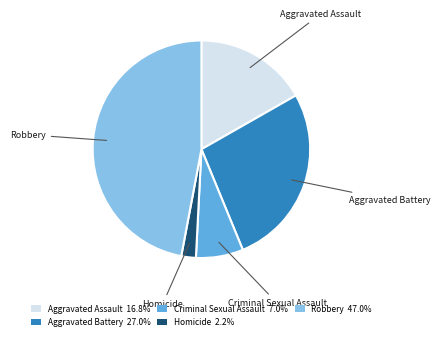

Is the sum of Aggravated Assault and Aggravated Battery greater than half?

No